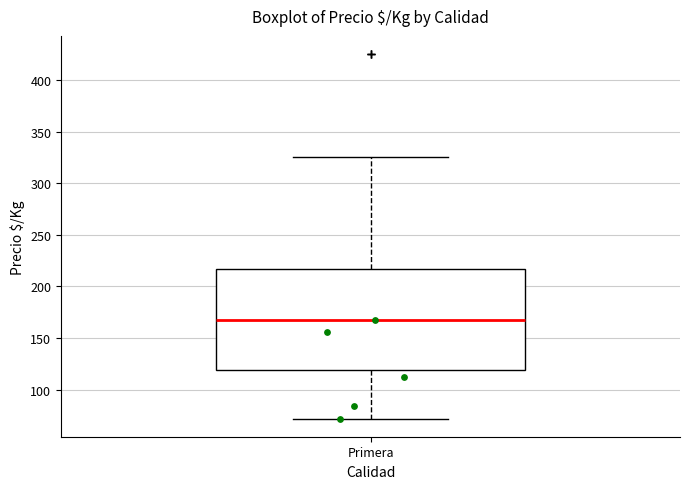

Read this box plot against the y-axis: the position of the median line, the range covered by the box, and the ends of both whiskers. The values are not printed on the chart, so give them approximately, as read against the axis.

median 165, box 120 to 215, whiskers 70 to 325